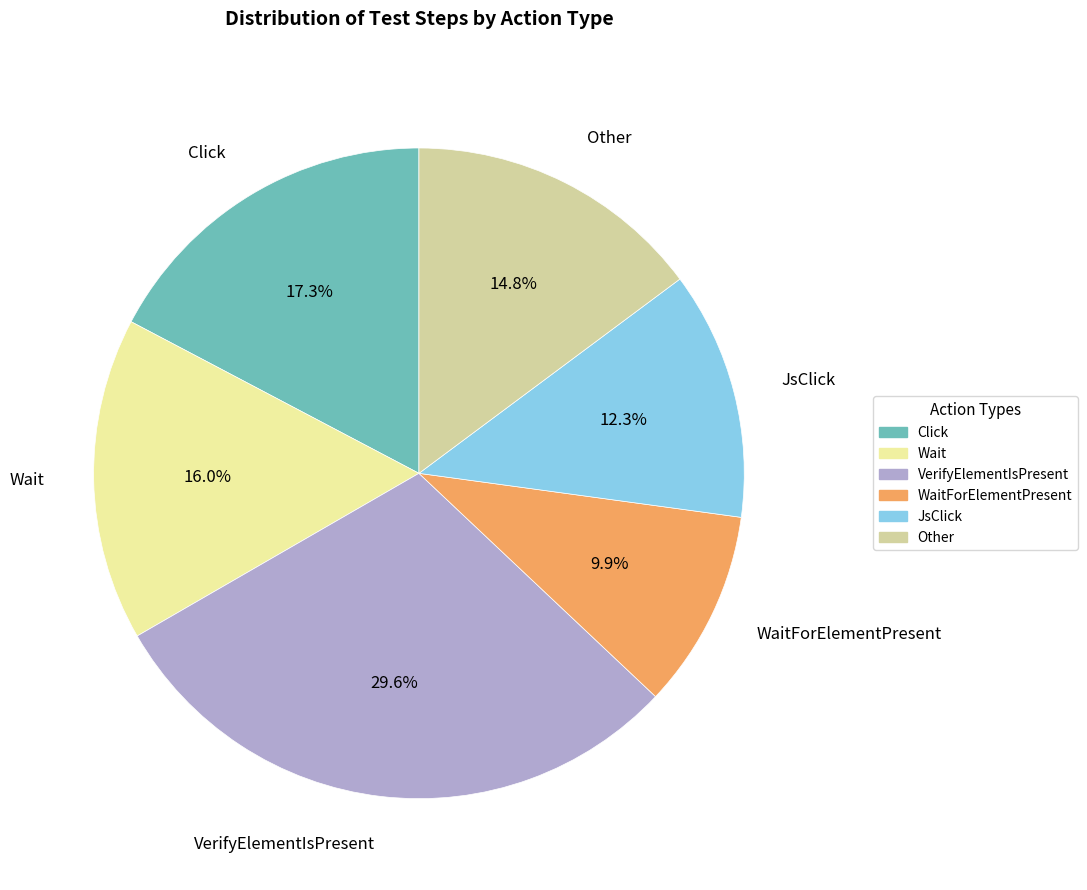

Count the number of slices in the pie.

6